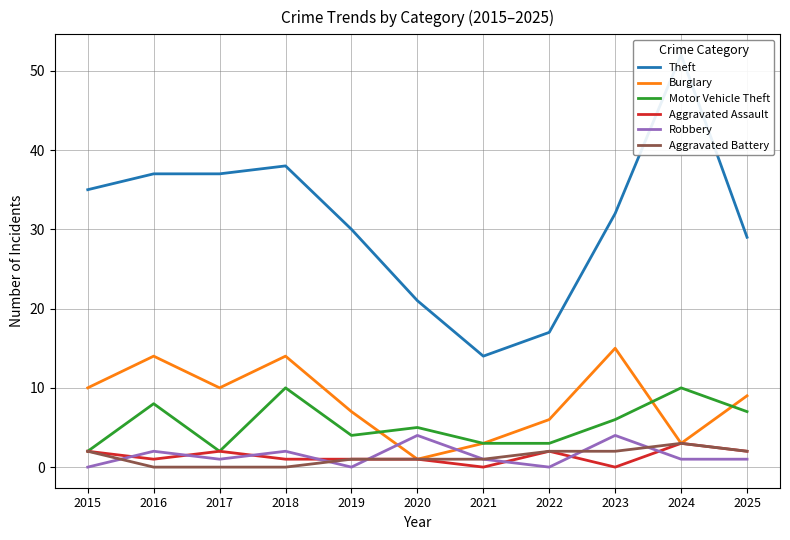

List the labels in order of Aggravated Assault value, smallest first.

2021, 2023, 2016, 2018, 2019, 2020, 2015, 2017, 2022, 2025, 2024